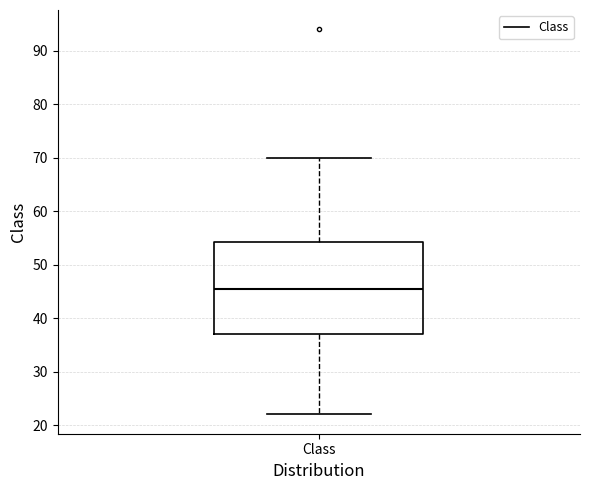

Where does the median line of the box for Class sit on the y-axis? The values are not printed on the chart, so give them approximately, as read against the axis.

46